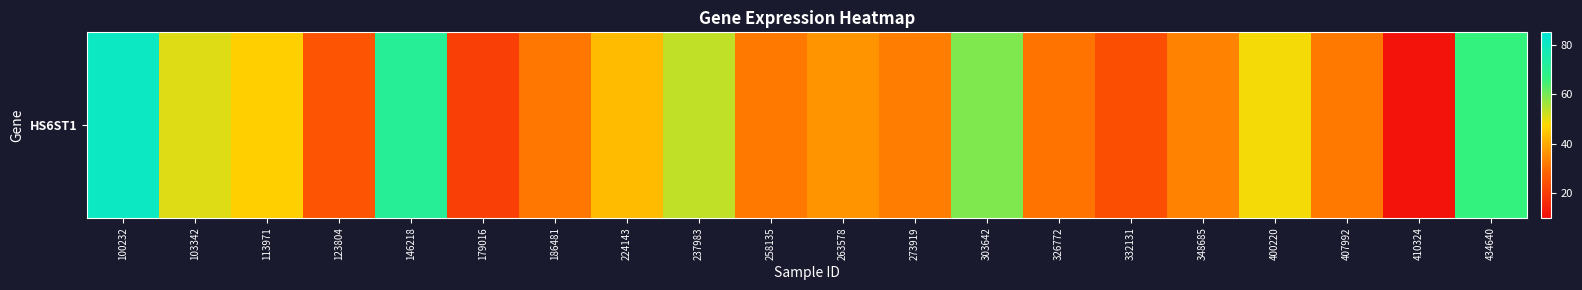

Reading left to right, transcribe all the data shown in this chart.

80.2	50.5	46.0	25.1	71.3	20.8	31.6	42.8	53.2	31.7	36.3	32.6	59.2	31.1	23.9	33.6	48.4	32.1	11.6	66.0